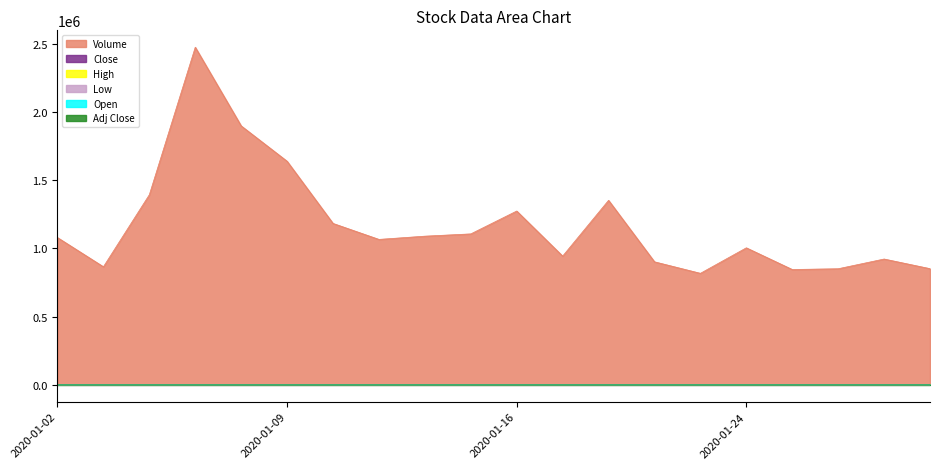

Does the chart display data point markers on the line(s)?

No